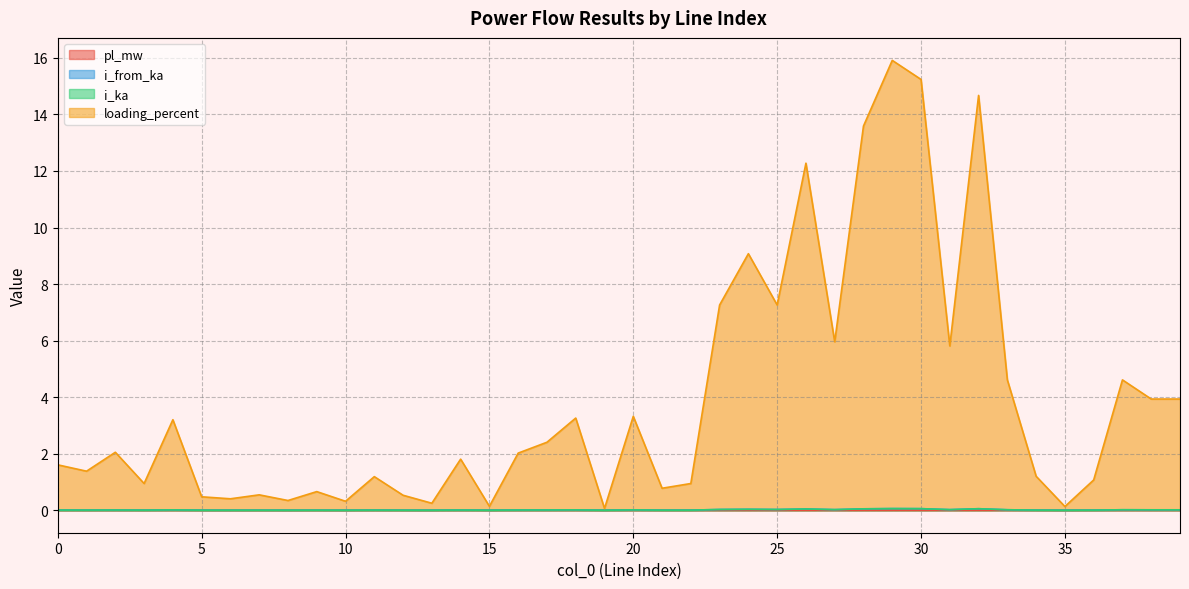

What is the sum of all loading_percent values?

155.2